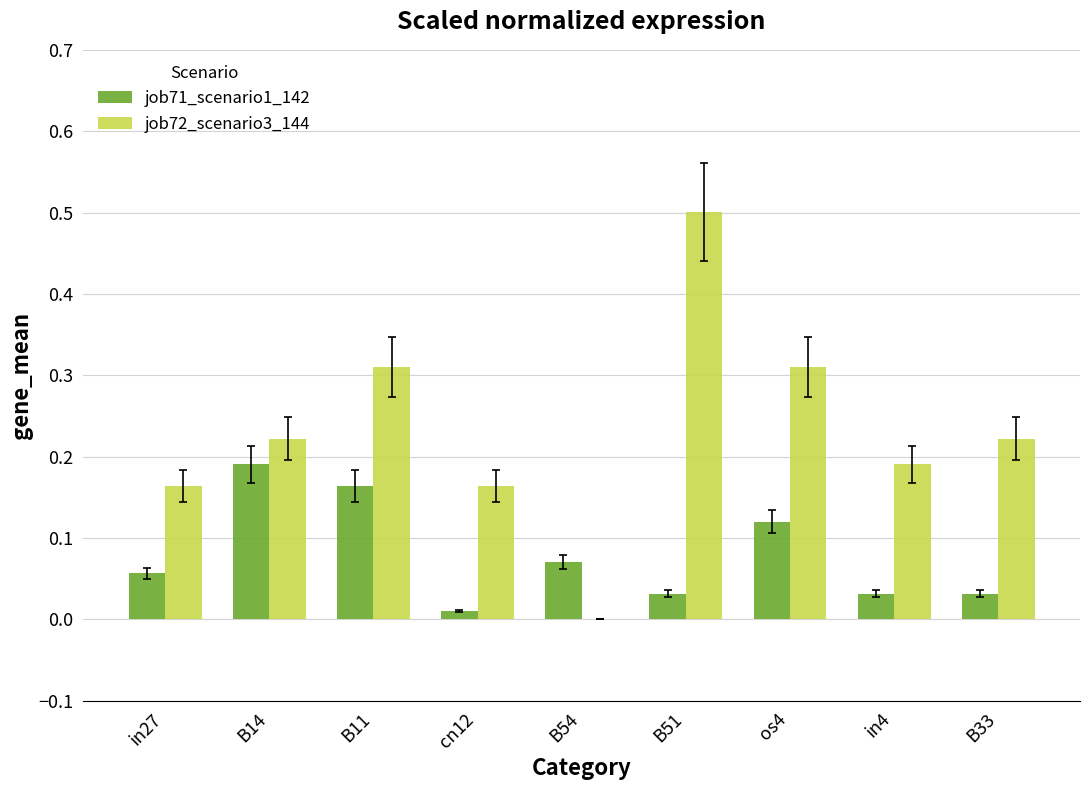

What is the maximum value shown in the chart?

0.5